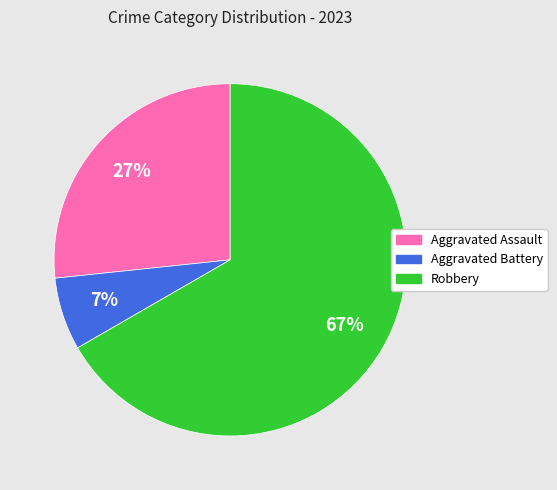

What percentage is the Aggravated Battery slice, to the nearest percent?

7%